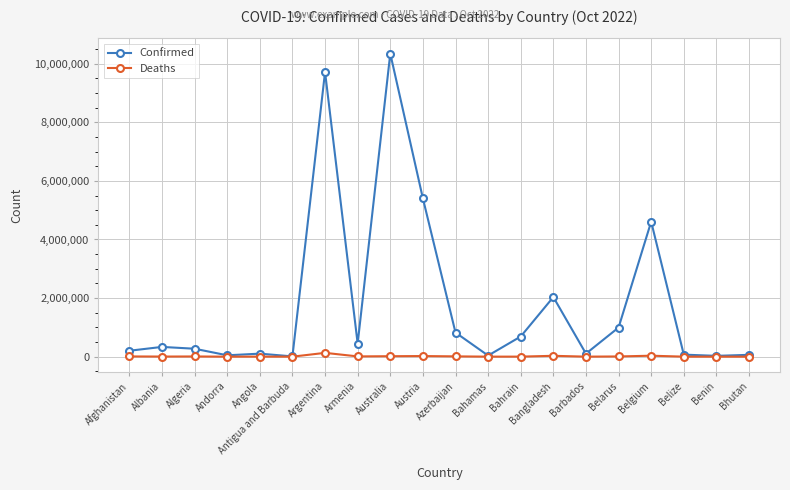

True or false: Confirmed has more than 0 points higher than both neighbors.

True